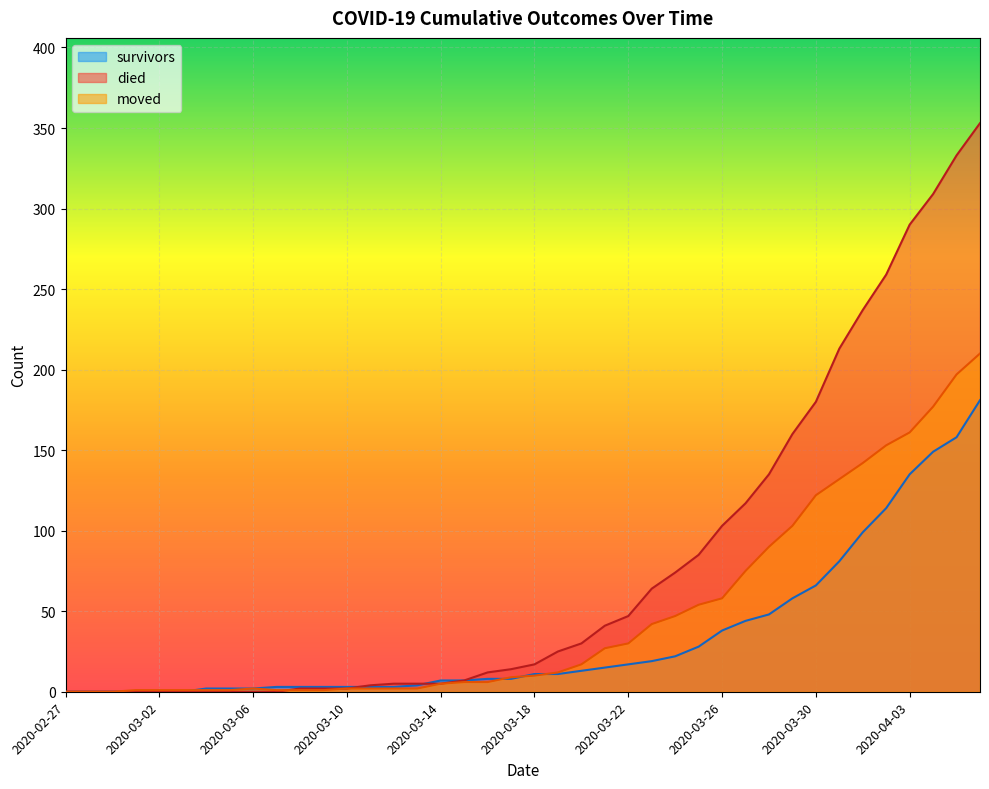

Which has a higher value, 2020-03-23 or 2020-03-27?

2020-03-27